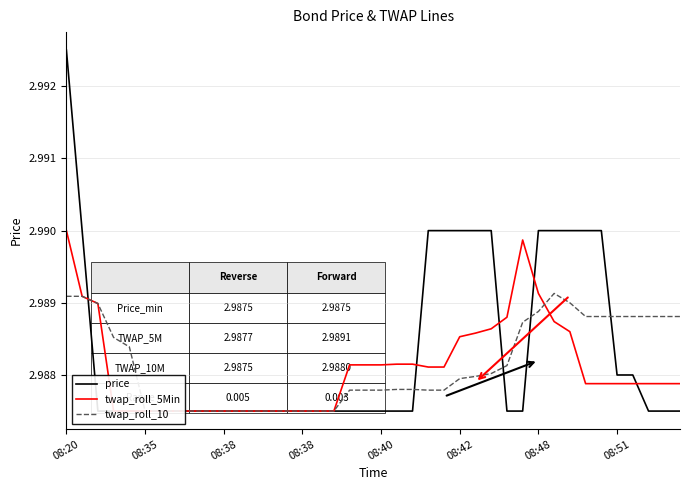

True or false: twap_roll_10 has more than 2 interior local peaks.

False